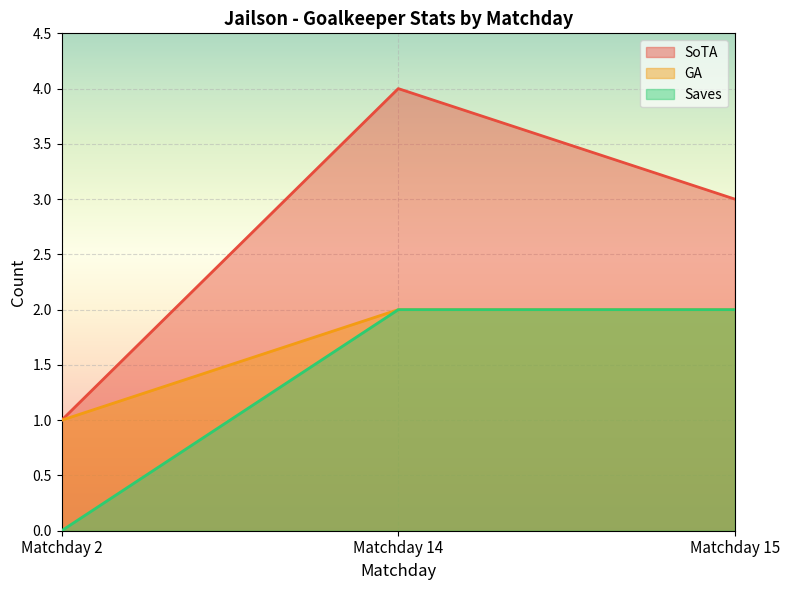

Between Matchday 2 and Matchday 15, which series saw the biggest shift?

SoTA